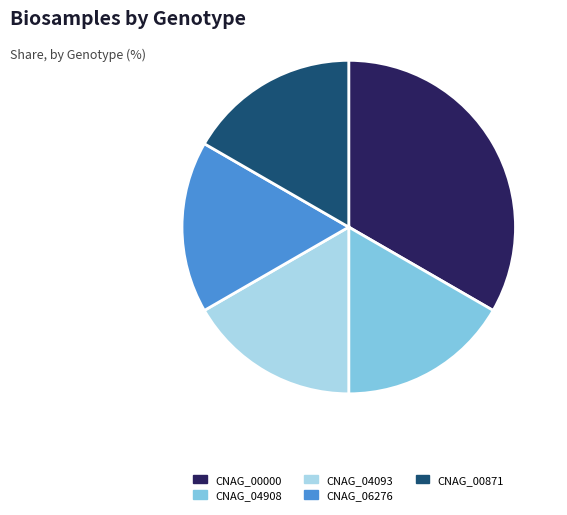

Count the number of slices in the pie.

5